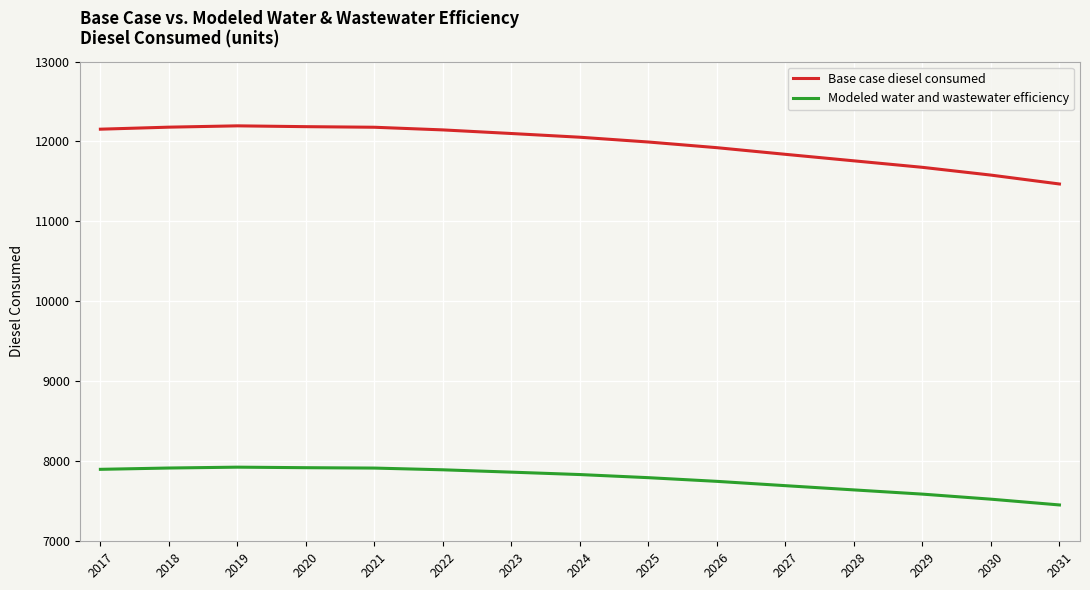

What are all the series names shown in the legend?

Base case diesel consumed, Modeled water and wastewater efficiency